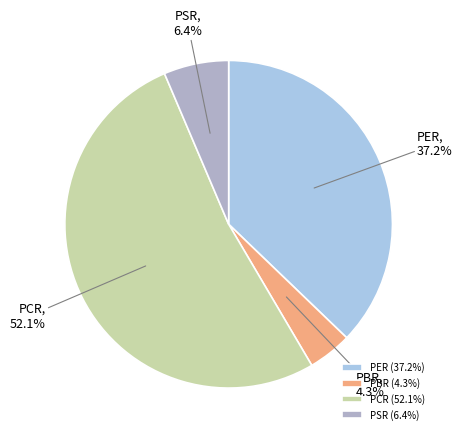

Which category has the biggest portion of the pie?

PCR